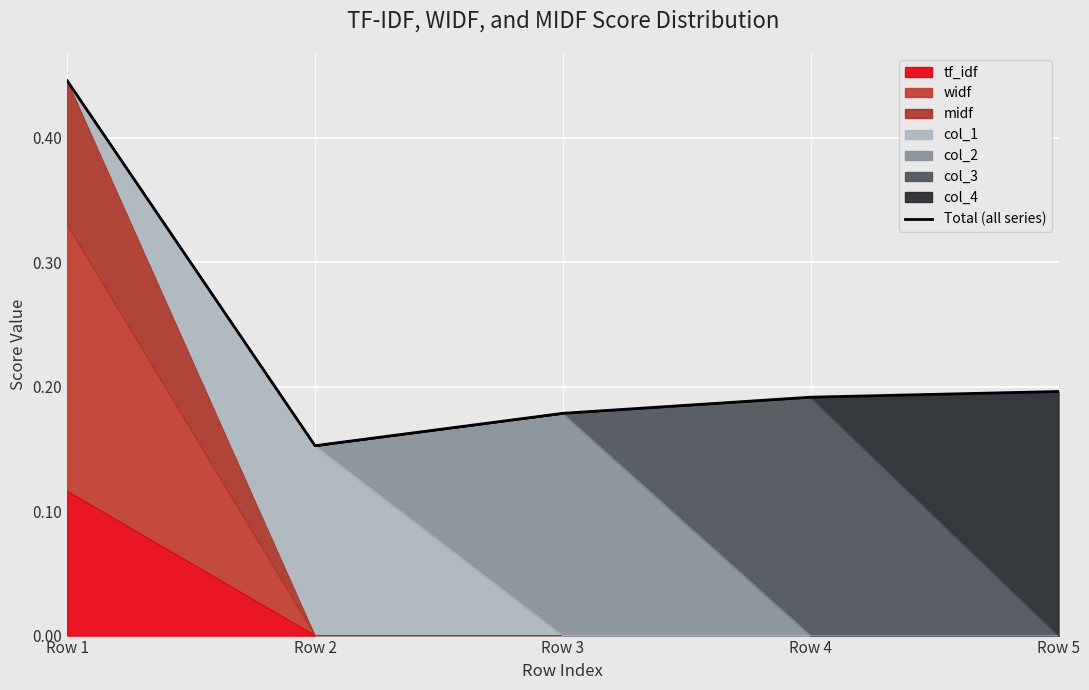

Count the values in the range 0 to 1.

5